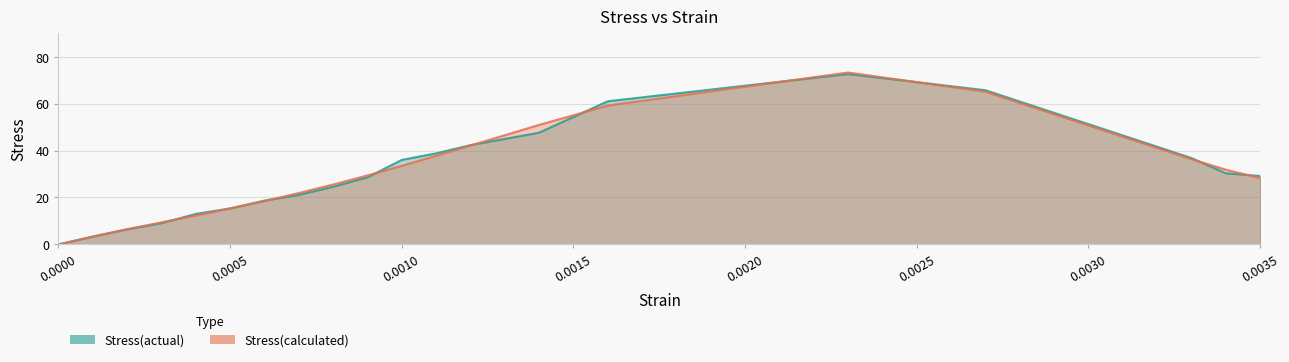

At which category does Stress(actual) reach its first local peak?

0.0023